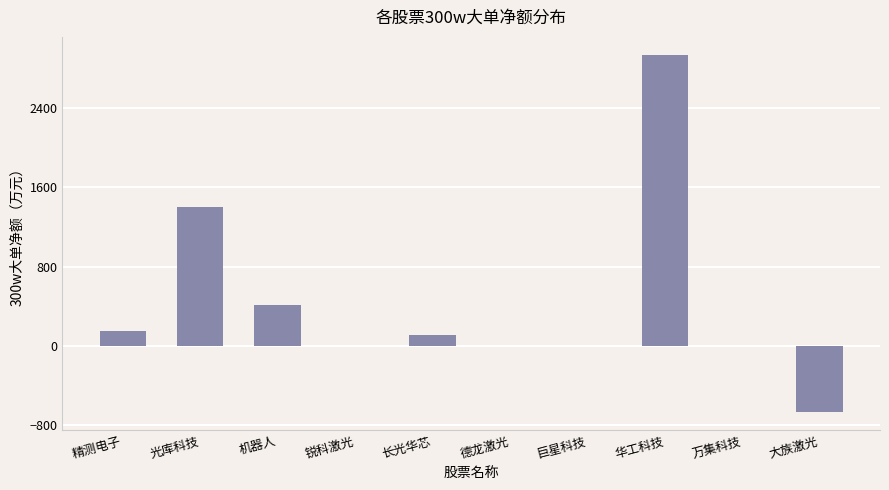

What is the maximum value shown in the chart?

2943.8